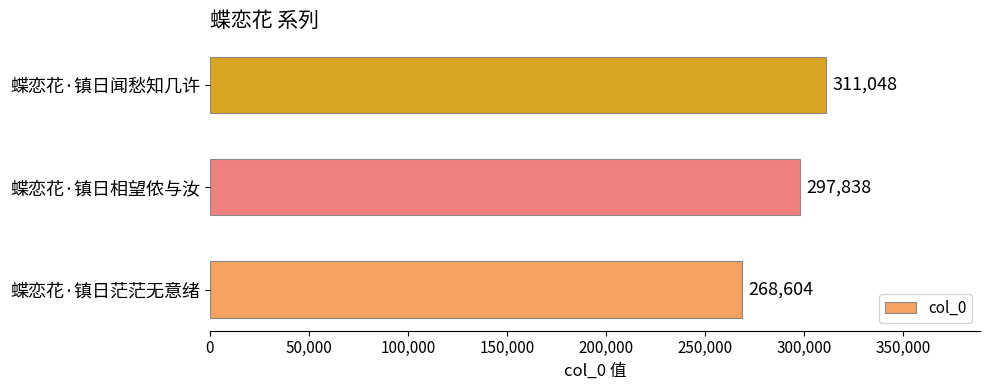

True or false: the data shows 139525 at 蝶恋花·镇日茫茫无意绪.

False